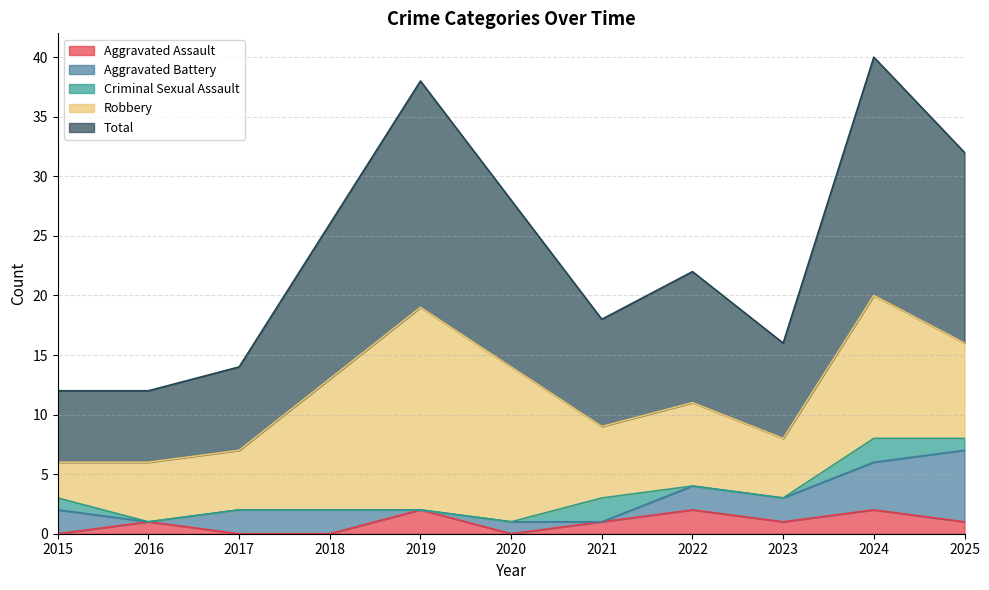

True or false: Total and Aggravated Assault intersect in this chart.

False